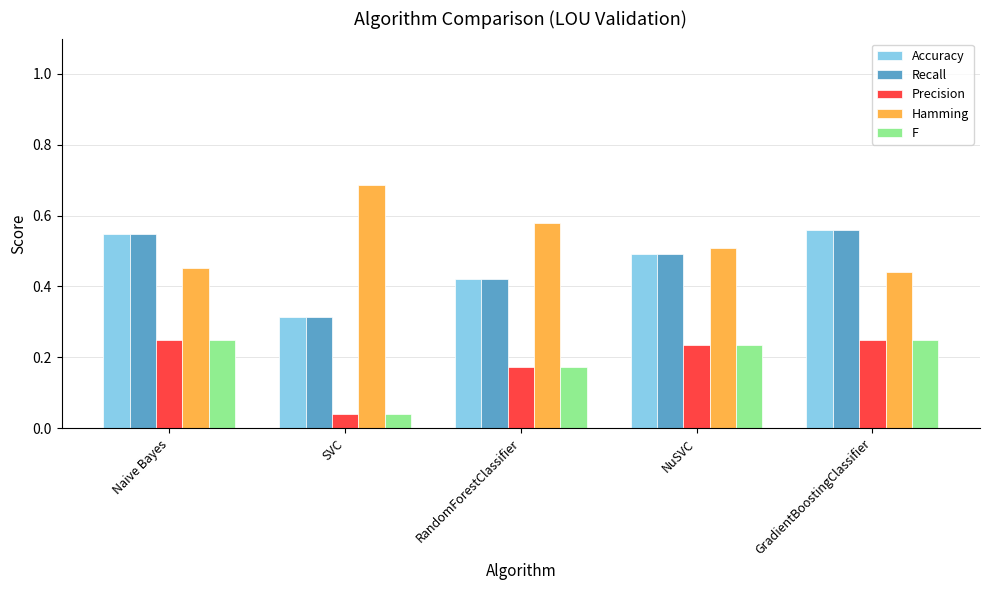

How many distinct data groups are displayed?

5